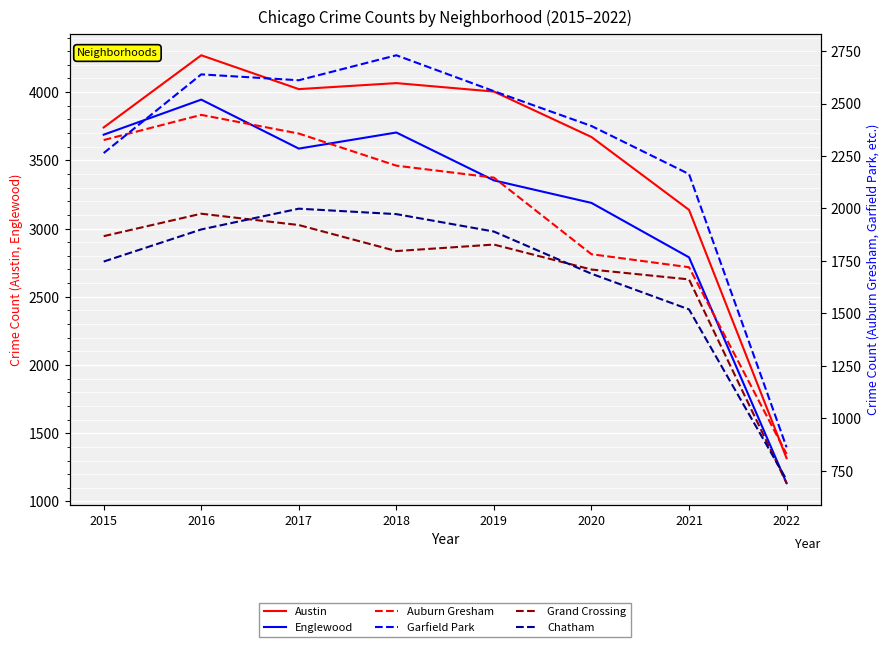

List the series in order of their peak value, highest first.

Austin, Englewood, Garfield Park, Auburn Gresham, Chatham, Grand Crossing